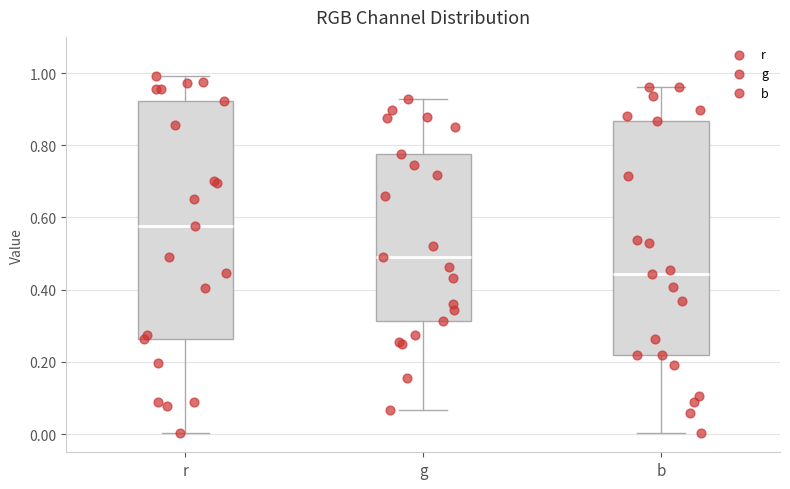

Which box's median line is the highest?

r